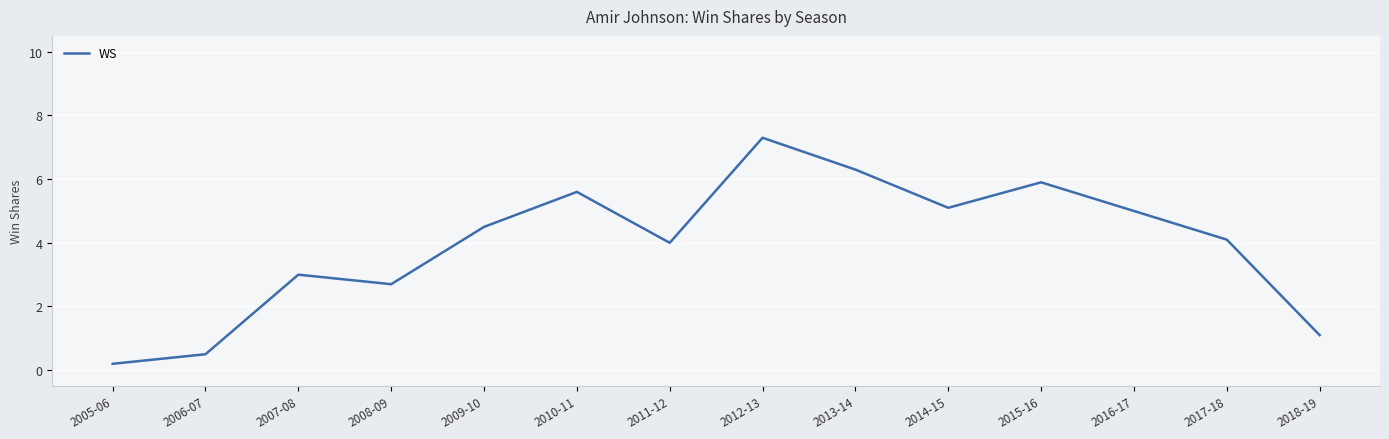

What is the change in value from 2012-13 to 2018-19?

-6.2